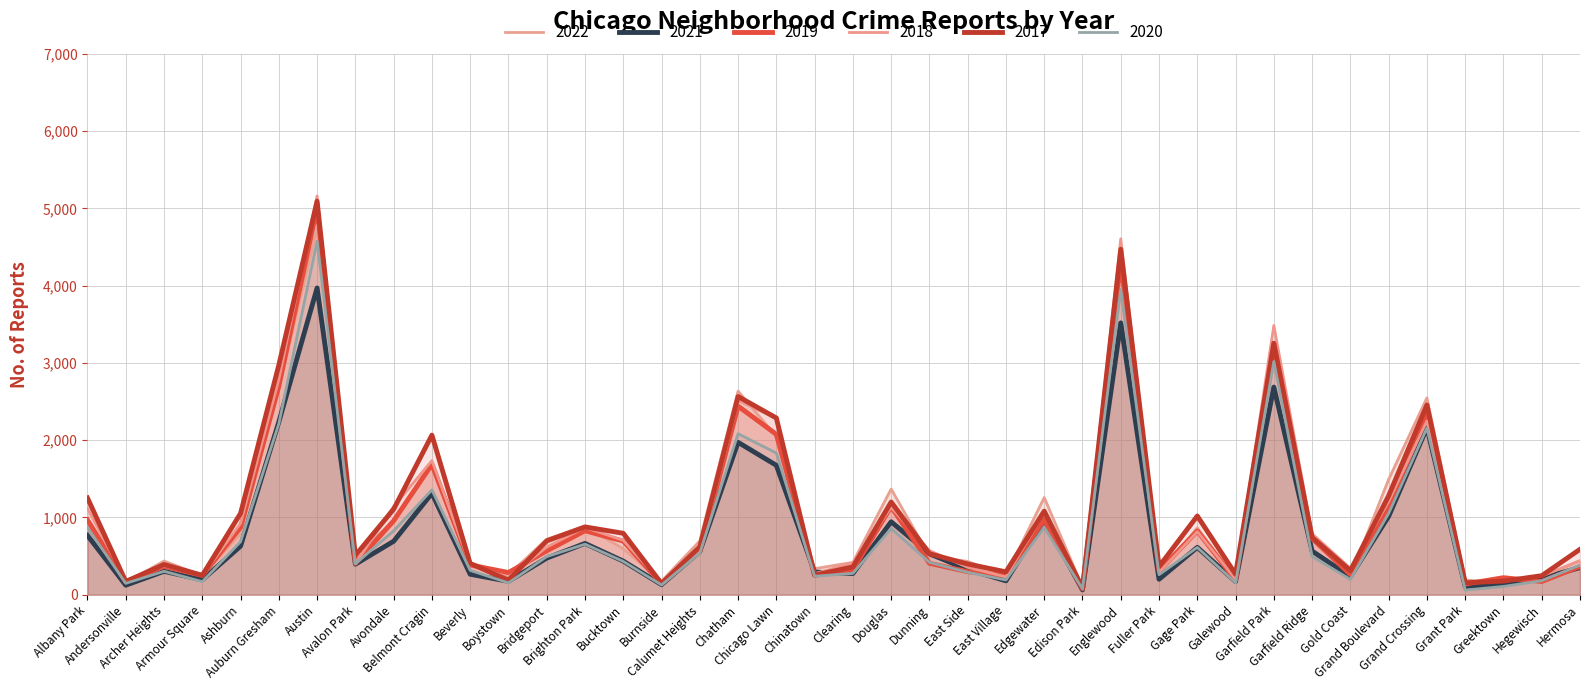

Is the value of 2019 at Avalon Park greater than the value of 2017 at Avalon Park?

No